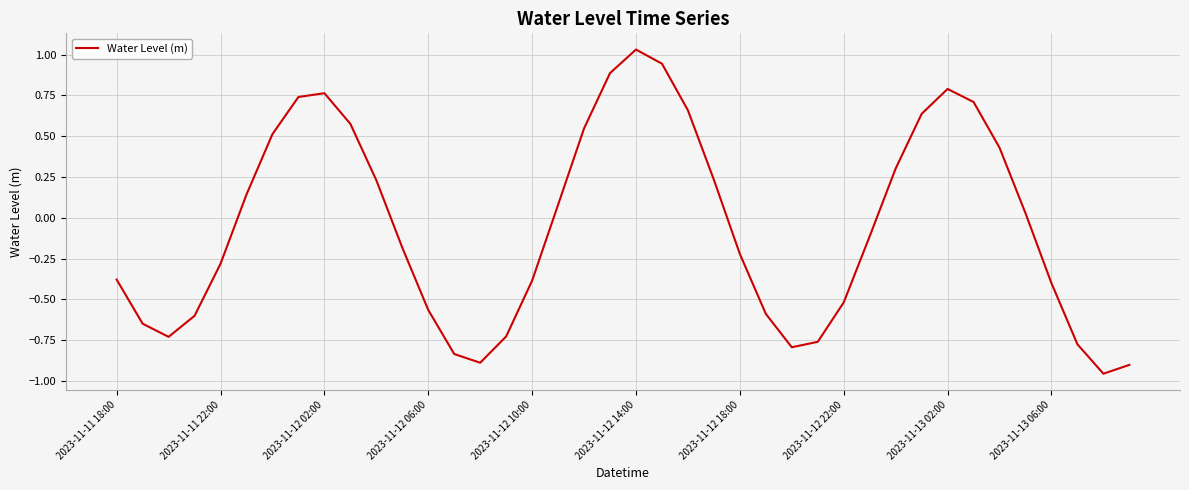

Does the chart have visible grid lines?

Yes